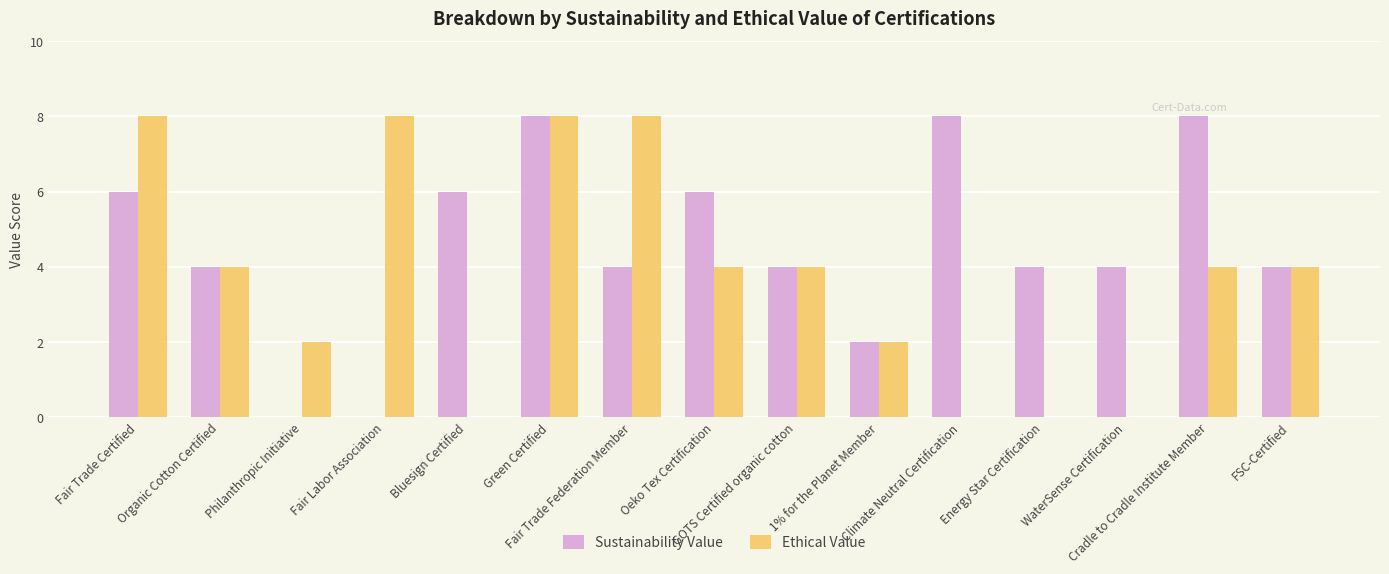

Which series has the largest total across all categories?

Sustainability Value